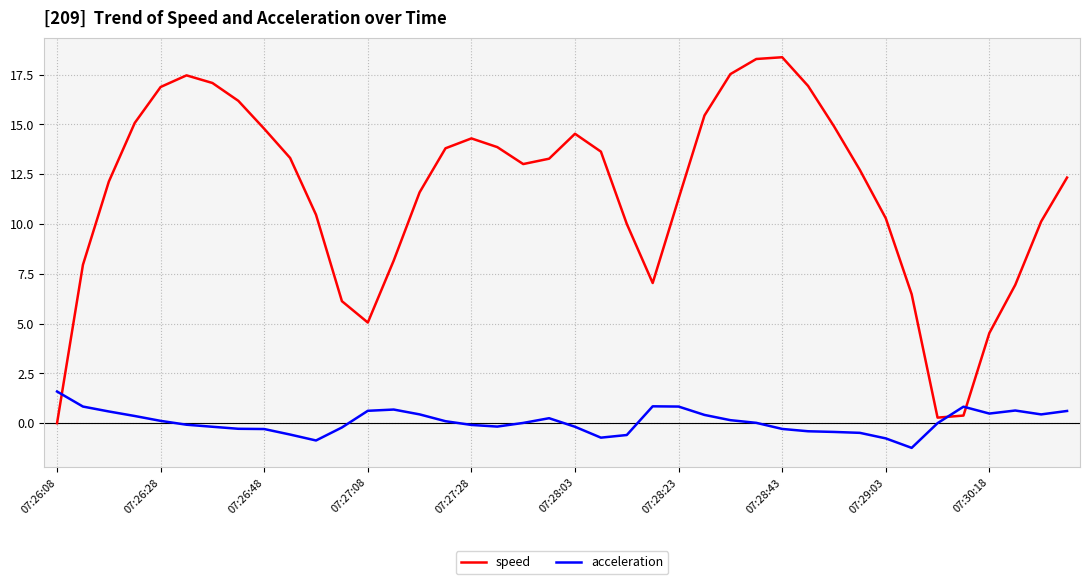

What is the minimum value for acceleration?

-1.2